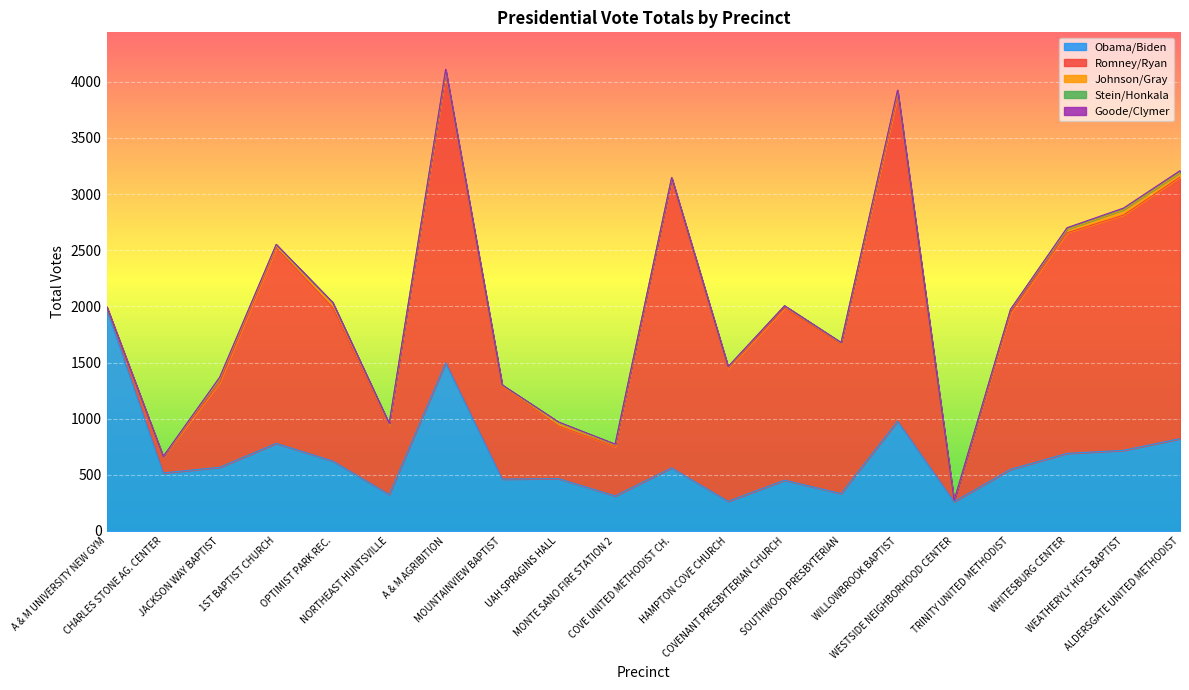

At which label does Romney/Ryan first exceed 1368?

1ST BAPTIST CHURCH